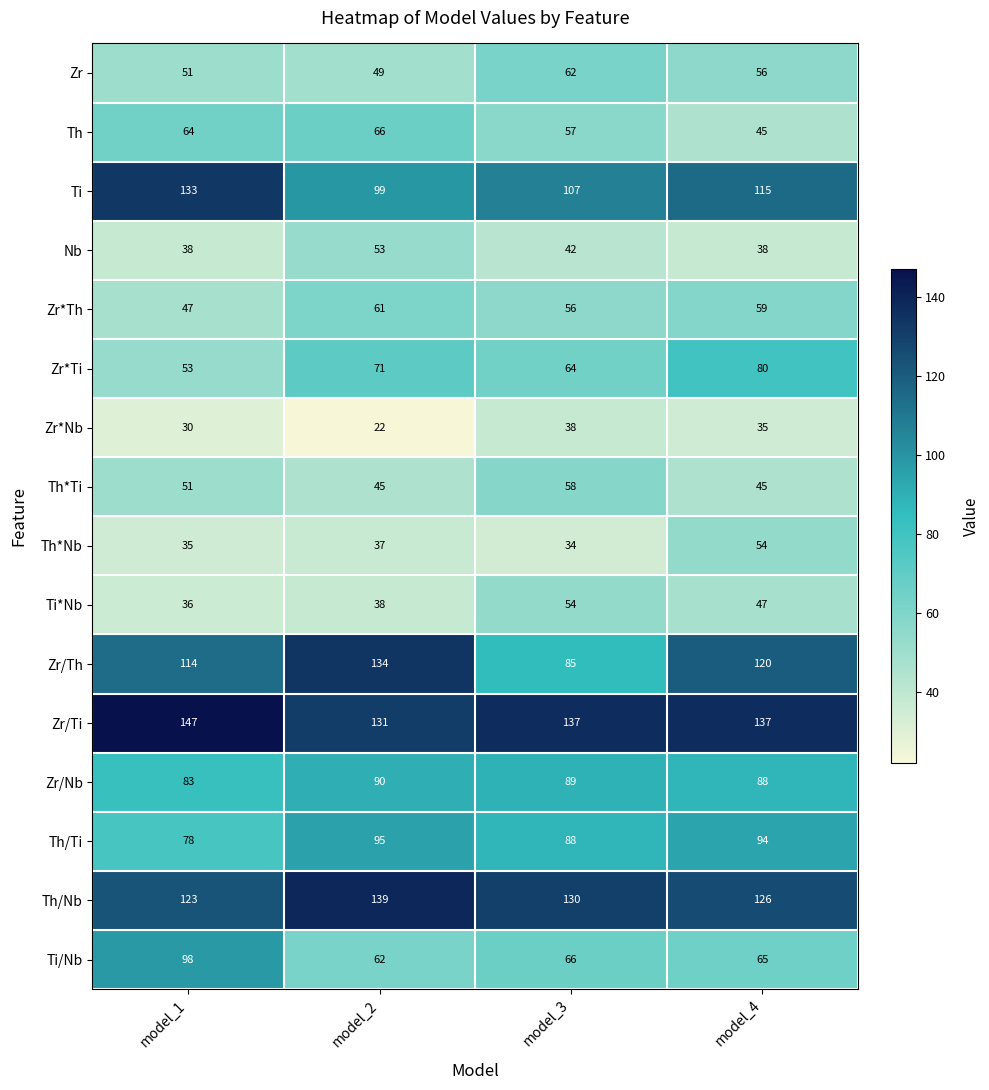

Where does the Ti/Nb series first go above 66?

model_1